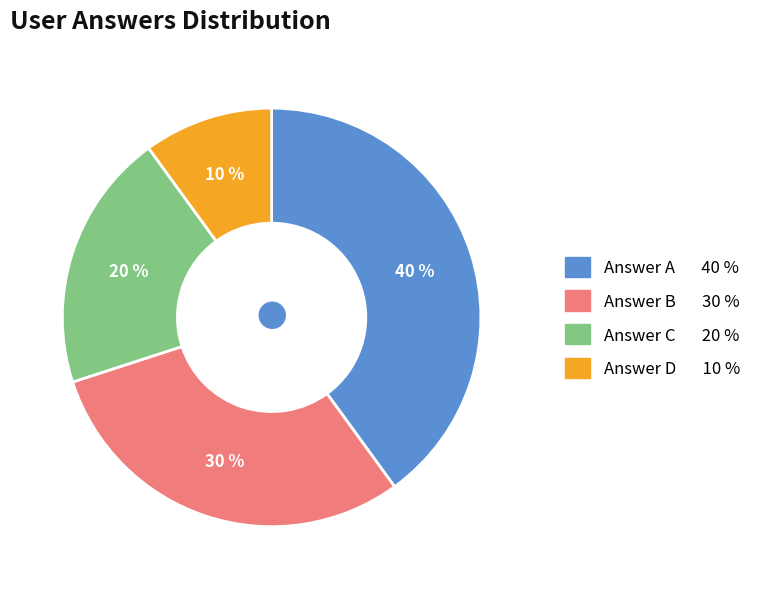

Is there a majority slice in this chart?

No